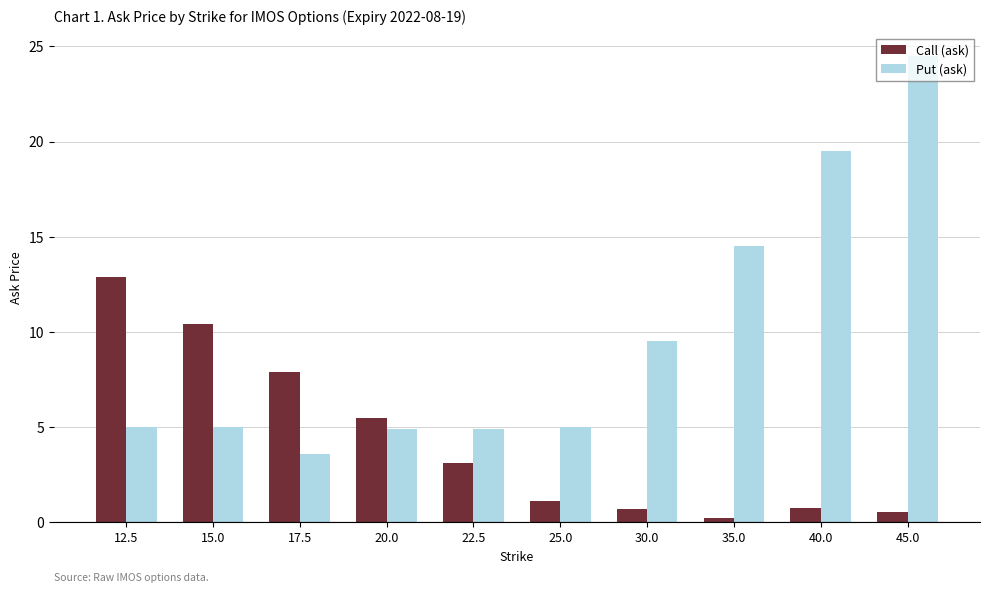

What is the difference between the Put (ask) values at 20.0 and 12.5?

0.1